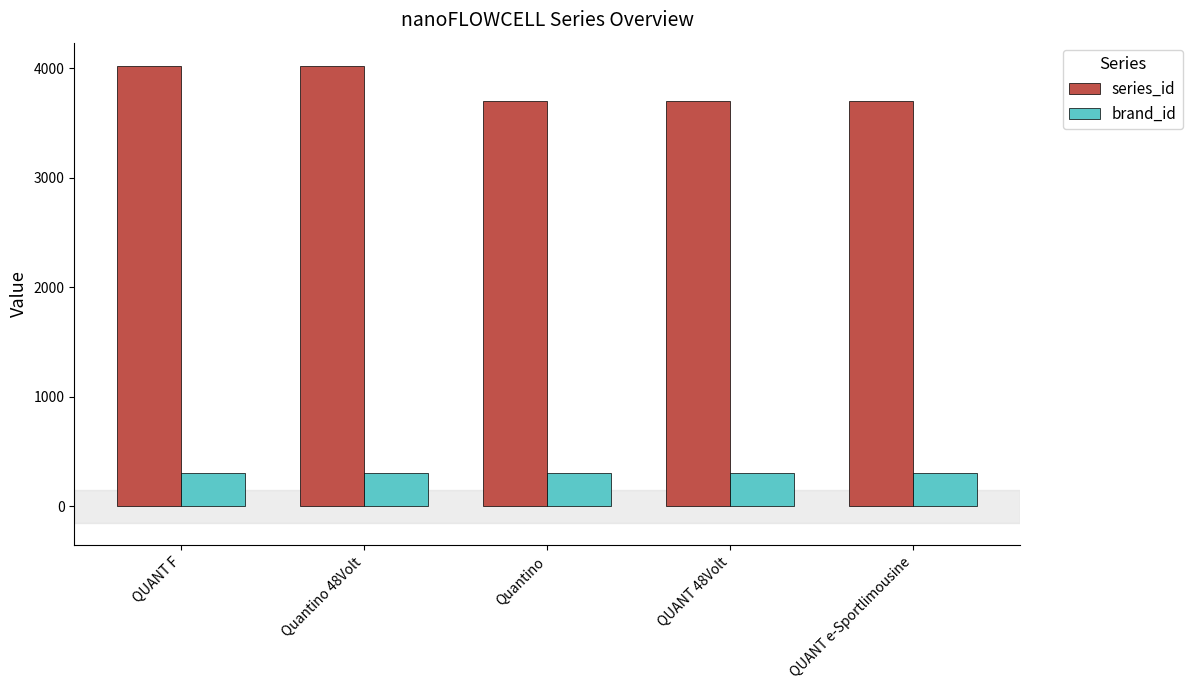

Is it true that series_id equals 4021 at QUANT F?

True